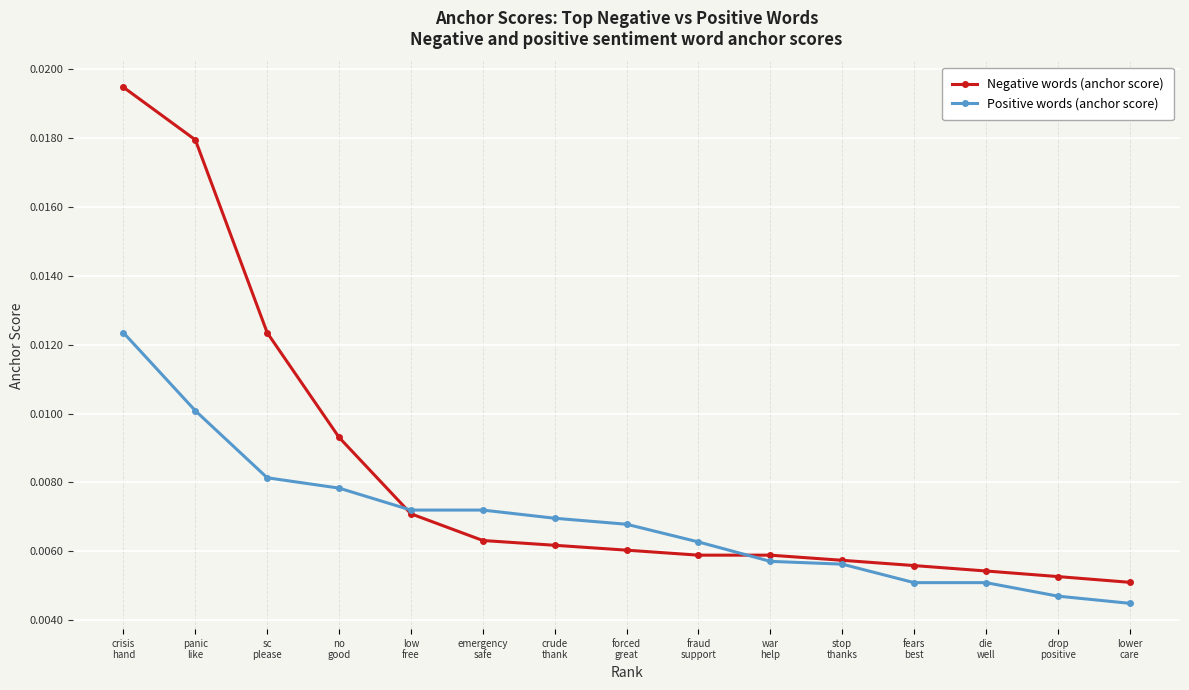

Which label corresponds to the largest value in the chart?

crisis
hand